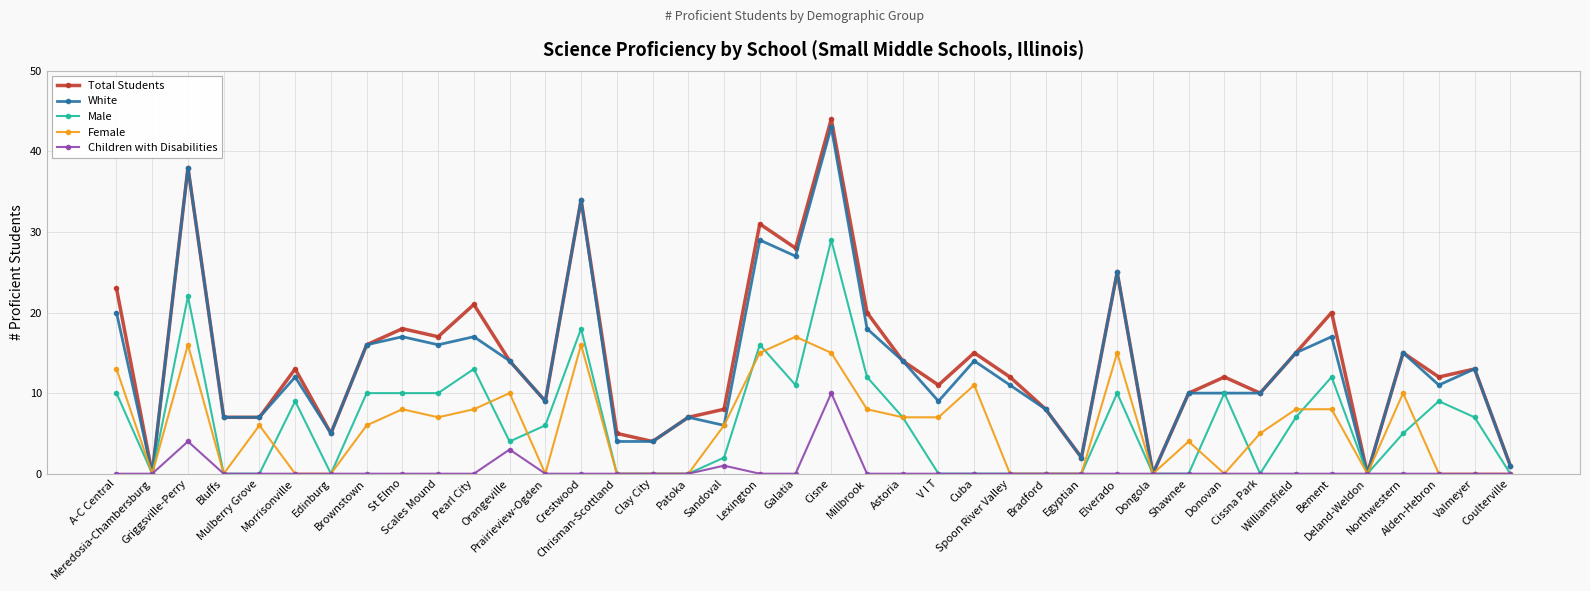

How many lines are shown in the chart?

5